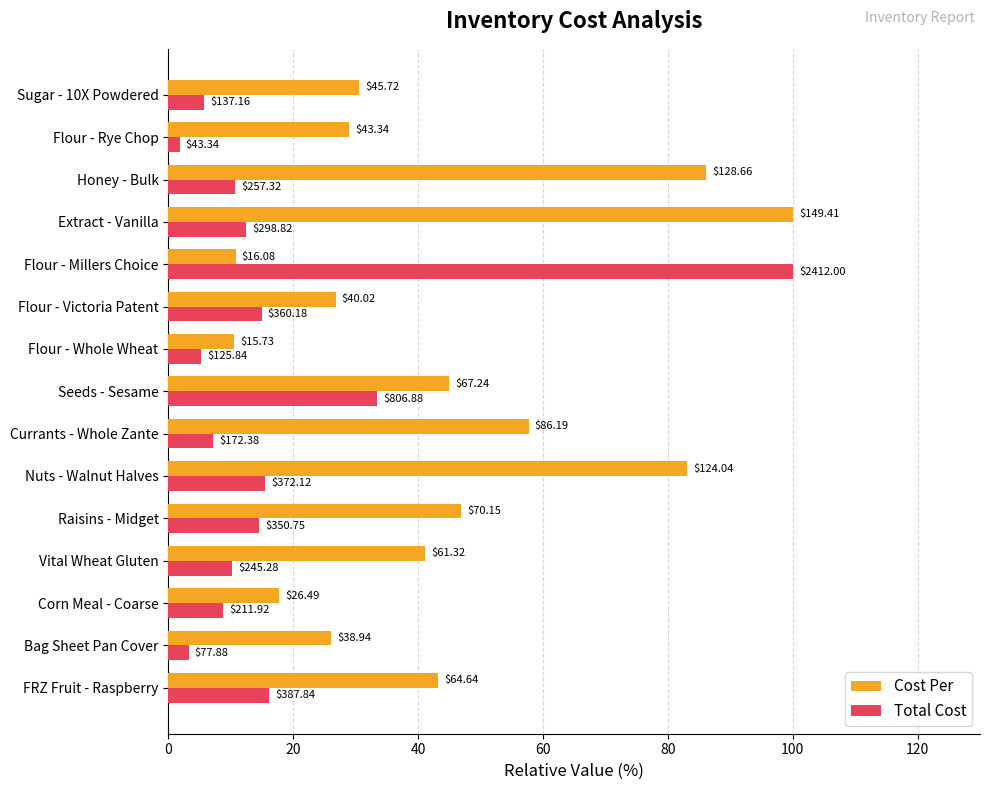

What are all the series names shown in the legend?

Cost Per, Total Cost